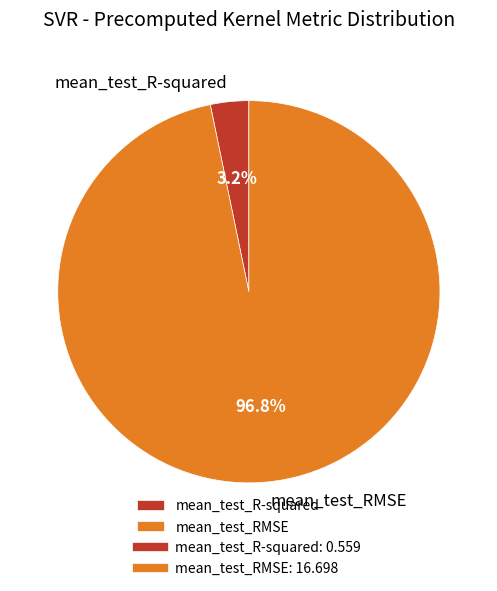

Rank the categories by value from highest to lowest.

mean_test_RMSE, mean_test_R-squared